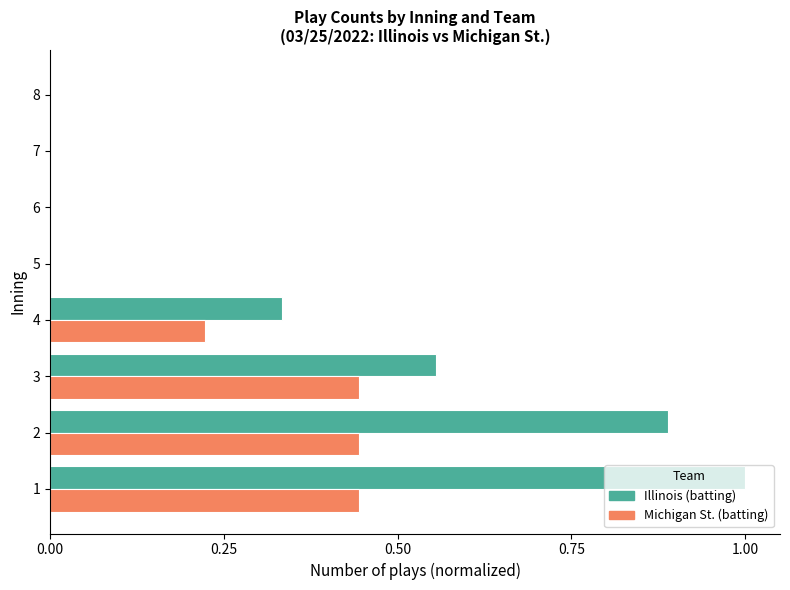

What is the sum of all Michigan St. (batting) values?

1.6